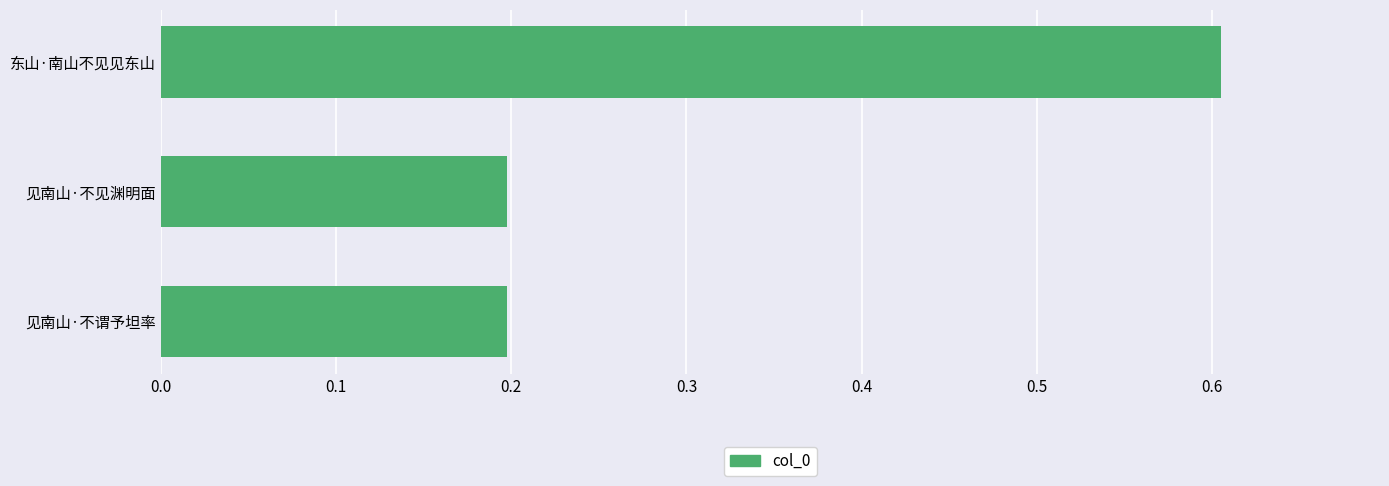

How many data points does each series have?

3